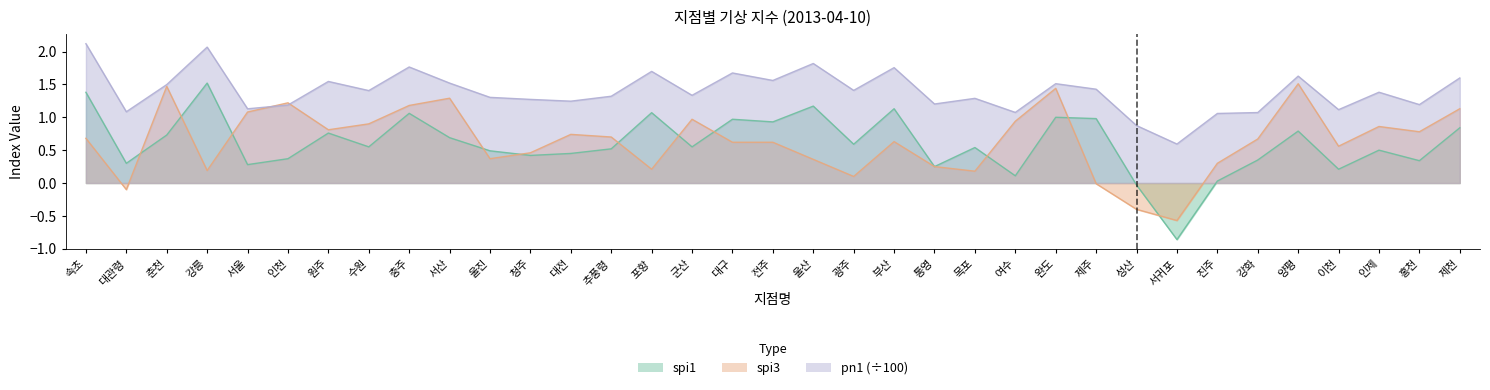

List the series in order of their peak value, lowest first.

spi3, spi1, pn1